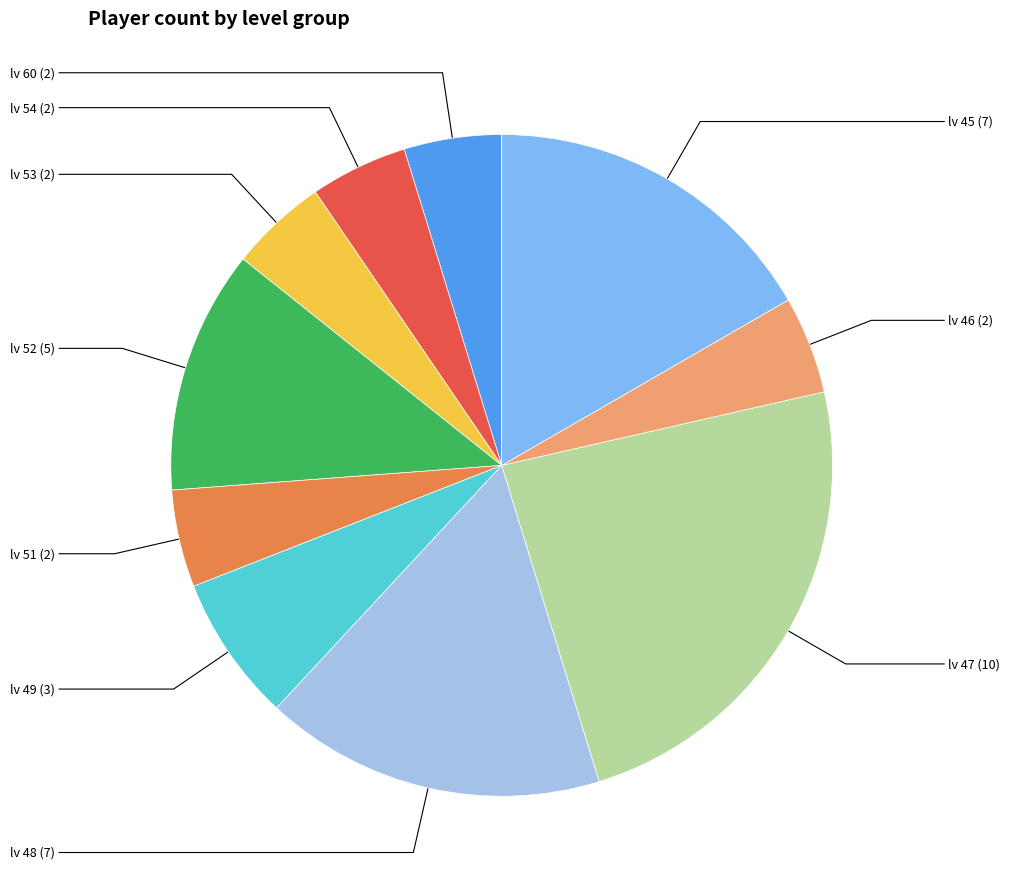

Is there a majority slice in this chart?

No